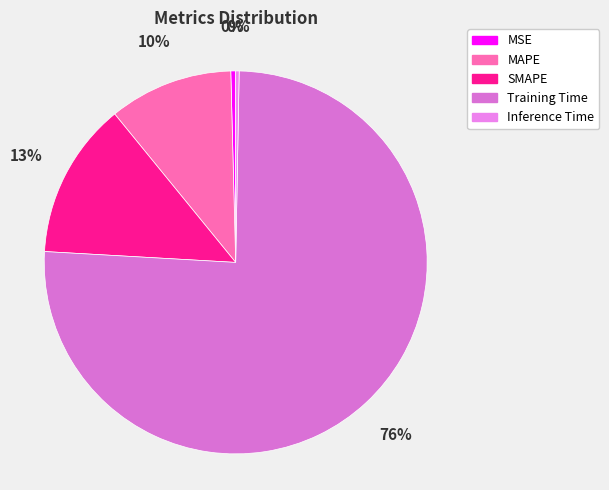

Count the number of slices in the pie.

5